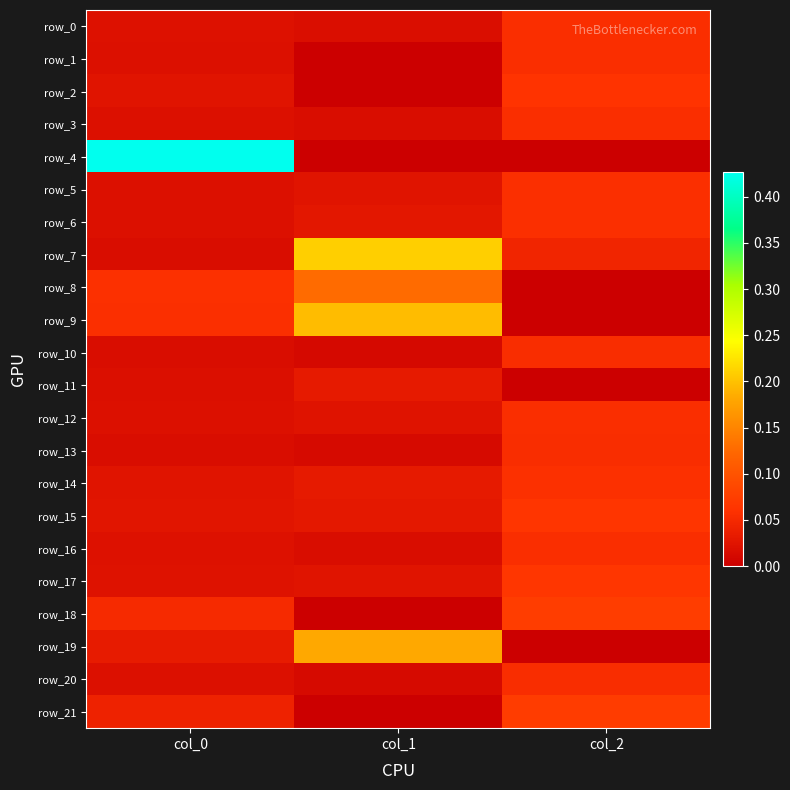

Reading right to left, extract all data points from this chart.

row_0: 0.1	0.0	0.0
row_1: 0.1	0.0	0.0
row_2: 0.1	0.0	0.0
row_3: 0.1	0.0	0.0
row_4: 0.0	0.0	0.4
row_5: 0.1	0.0	0.0
row_6: 0.1	0.0	0.0
row_7: 0.0	0.2	0.0
row_8: 0.0	0.1	0.1
row_9: 0.0	0.2	0.1
row_10: 0.1	0.0	0.0
row_11: 0.0	0.0	0.0
row_12: 0.1	0.0	0.0
row_13: 0.1	0.0	0.0
row_14: 0.1	0.0	0.0
row_15: 0.1	0.0	0.0
row_16: 0.1	0.0	0.0
row_17: 0.1	0.0	0.0
row_18: 0.1	0.0	0.1
row_19: 0.0	0.2	0.0
row_20: 0.1	0.0	0.0
row_21: 0.1	0.0	0.0